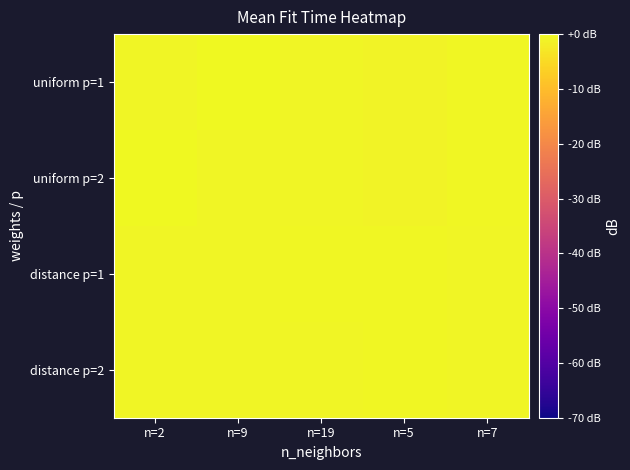

Rank the series by their maximum value, from highest to lowest.

uniform p=2, uniform p=1, distance p=1, distance p=2